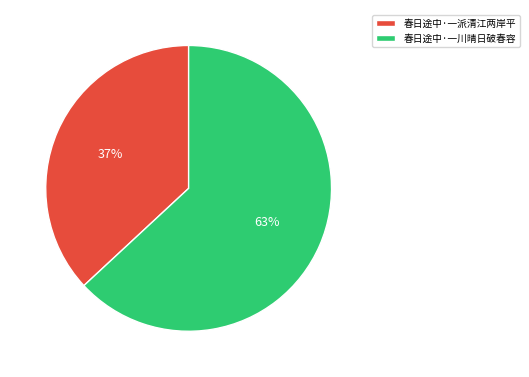

To the nearest percent, what is the average slice percentage?

50%